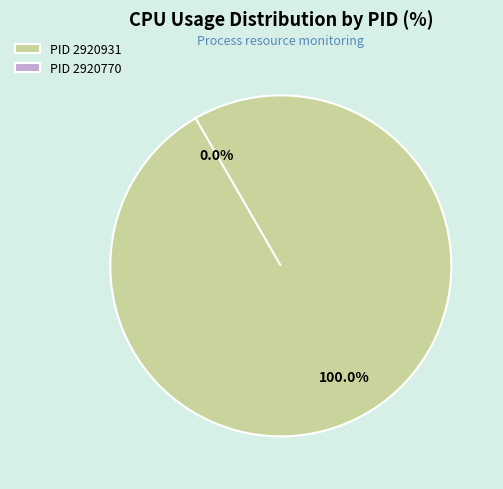

What is the smallest slice in the pie chart?

2920770